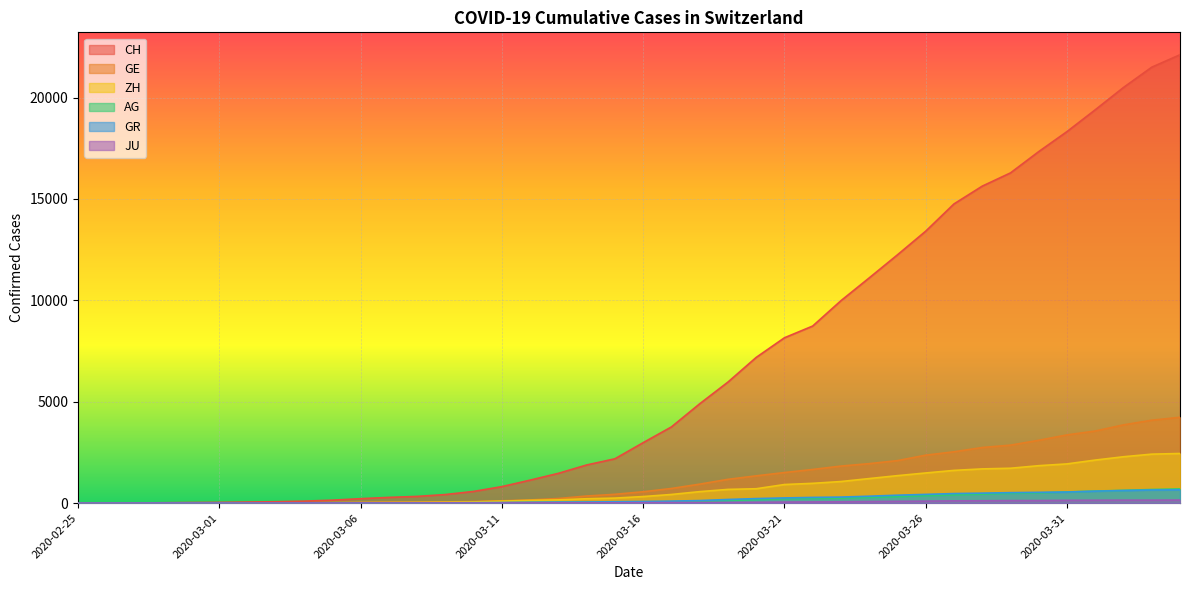

How many values in the AG series are below 56?

20